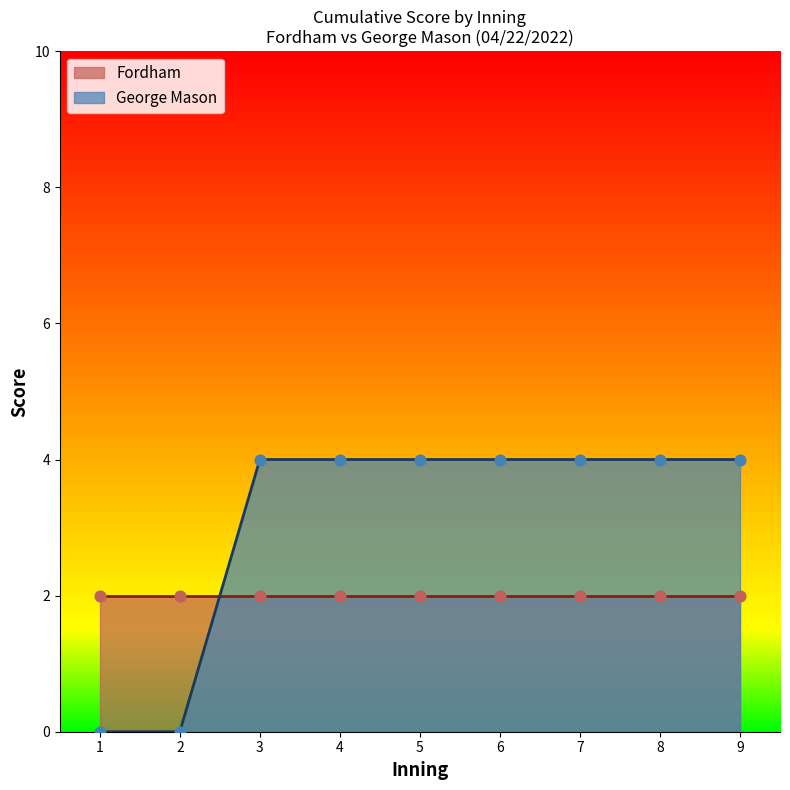

The value of George Mason at 9 is 4. True or false?

True